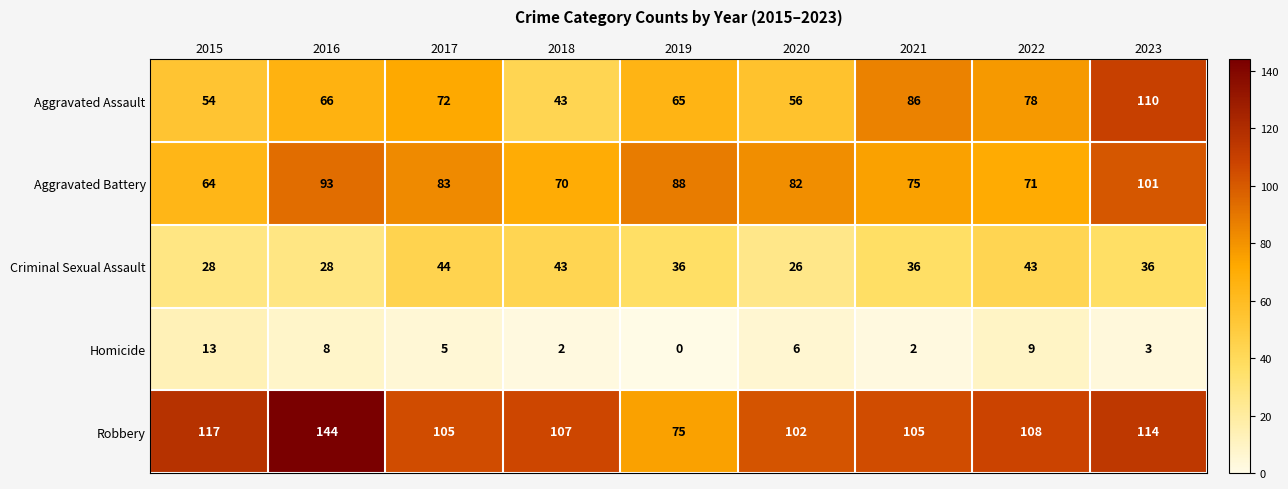

Rank the series by their maximum value, from lowest to highest.

Homicide, Criminal Sexual Assault, Aggravated Battery, Aggravated Assault, Robbery